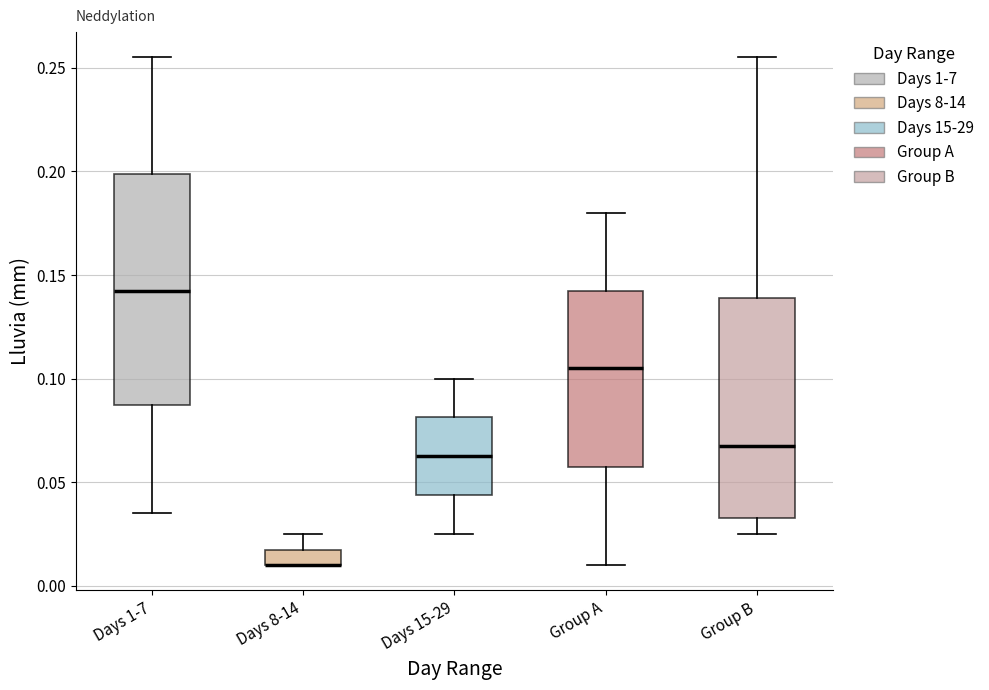

Reading left to right, transcribe this box plot: for each box, give where its median line is, the range the box spans, and where its two whiskers end, as read against the y-axis. The values are not printed on the chart, so give them approximately, as read against the axis.

Days 1-7: median 0.145, box 0.090 to 0.200, whiskers 0.035 to 0.255
Days 8-14: median 0.010 (drawn on the box's lower edge), box 0.010 to 0.020, whiskers 0.010 to 0.025
Days 15-29: median 0.065, box 0.045 to 0.080, whiskers 0.025 to 0.100
Group A: median 0.105, box 0.060 to 0.145, whiskers 0.010 to 0.180
Group B: median 0.070, box 0.035 to 0.140, whiskers 0.025 to 0.255